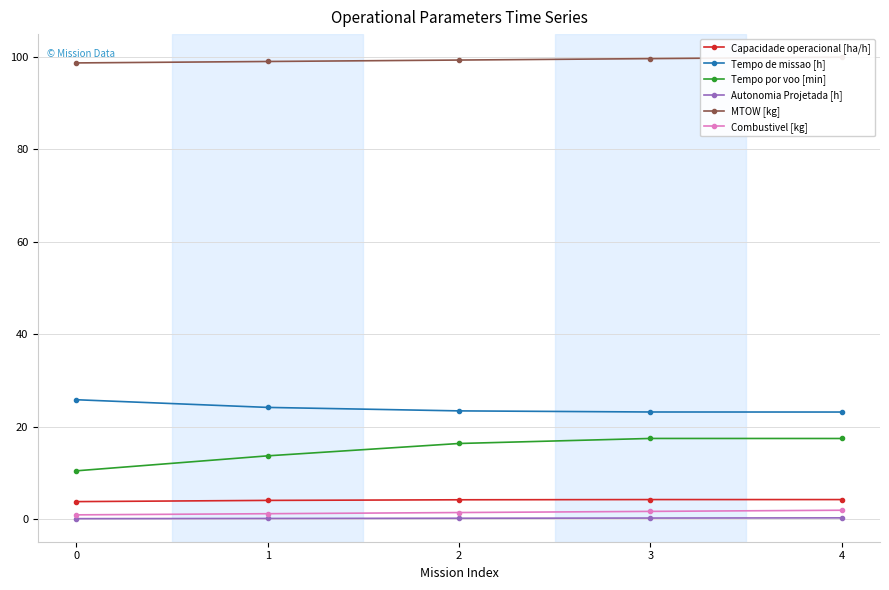

Which series has the largest total across all categories?

MTOW [kg]